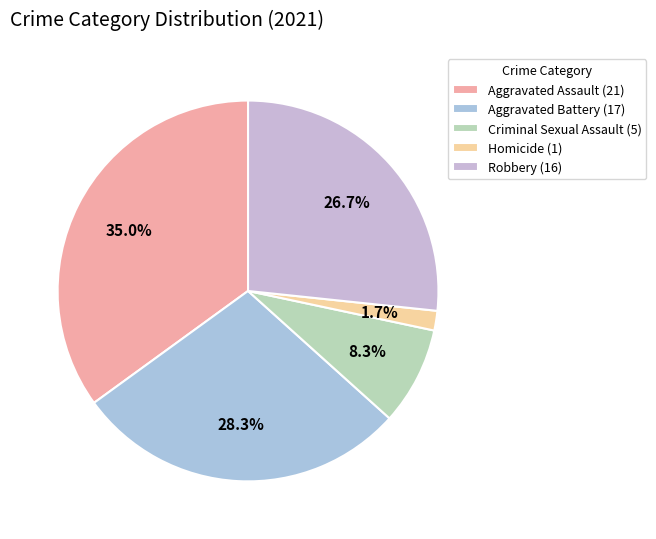

How many segments does this pie chart have?

5